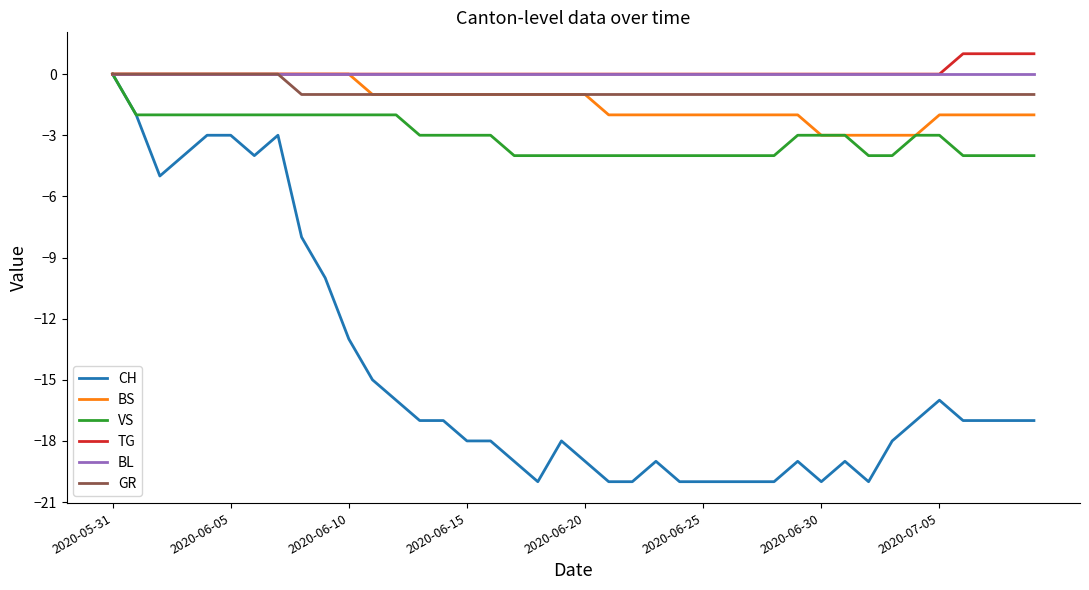

What is the minimum value for CH?

-20